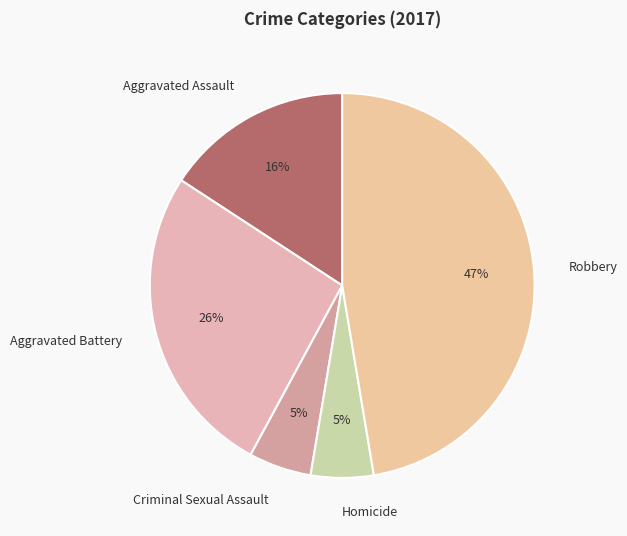

What percentage is the Criminal Sexual Assault slice, to the nearest percent?

5%